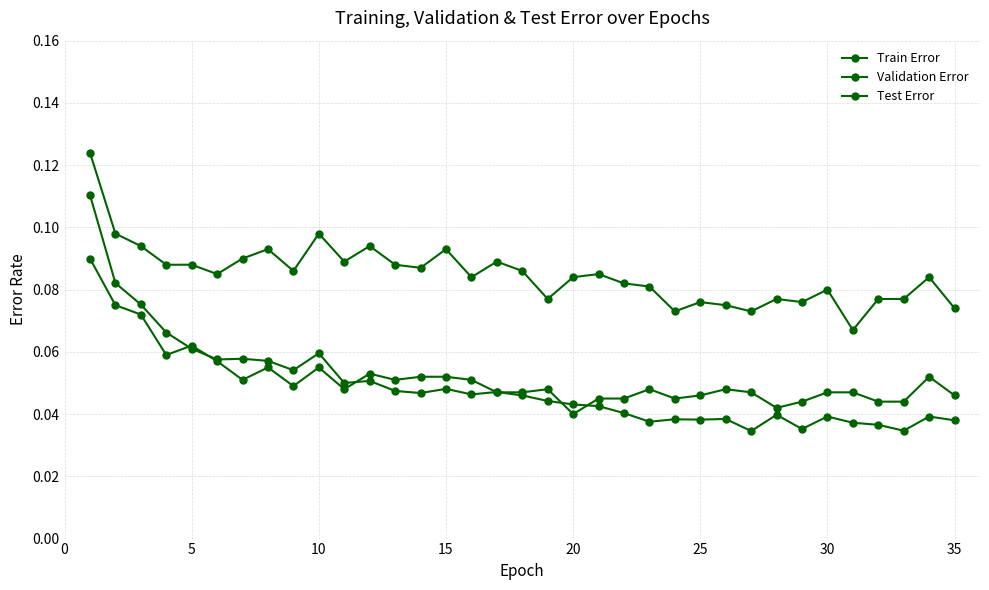

Is this an area chart (filled region under the line)?

No